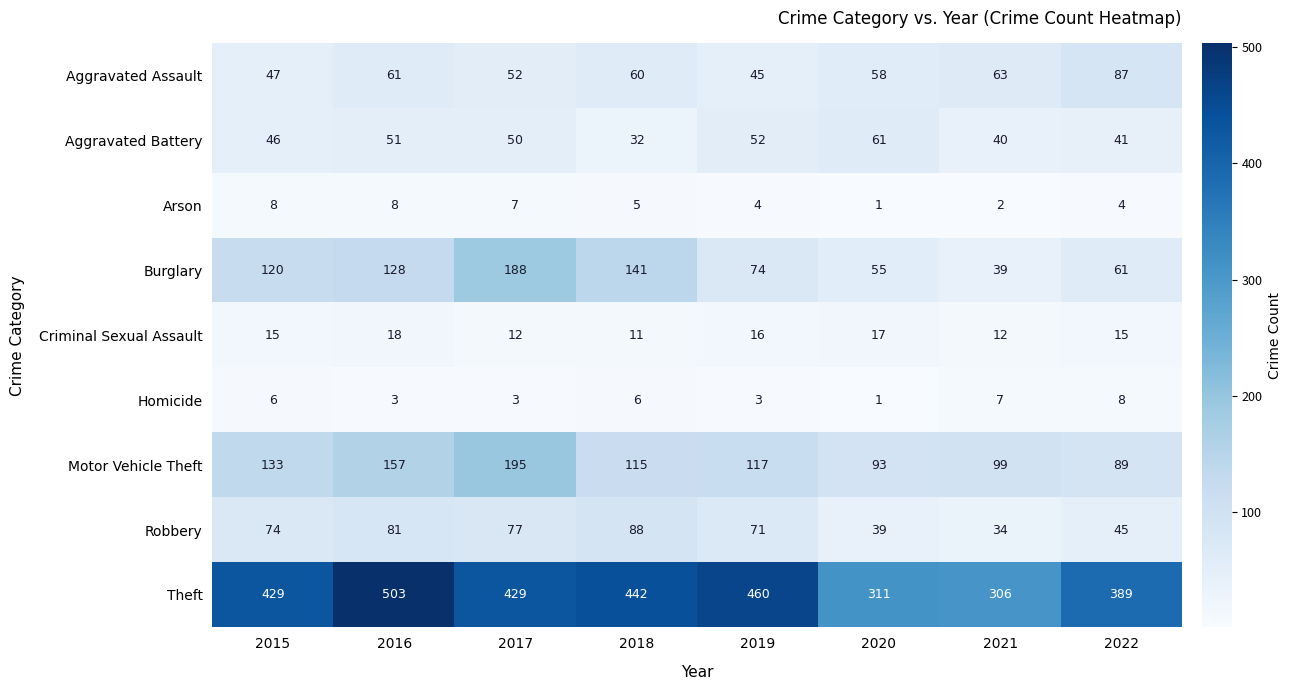

What is the spread (max minus min) of values at 2022?

385